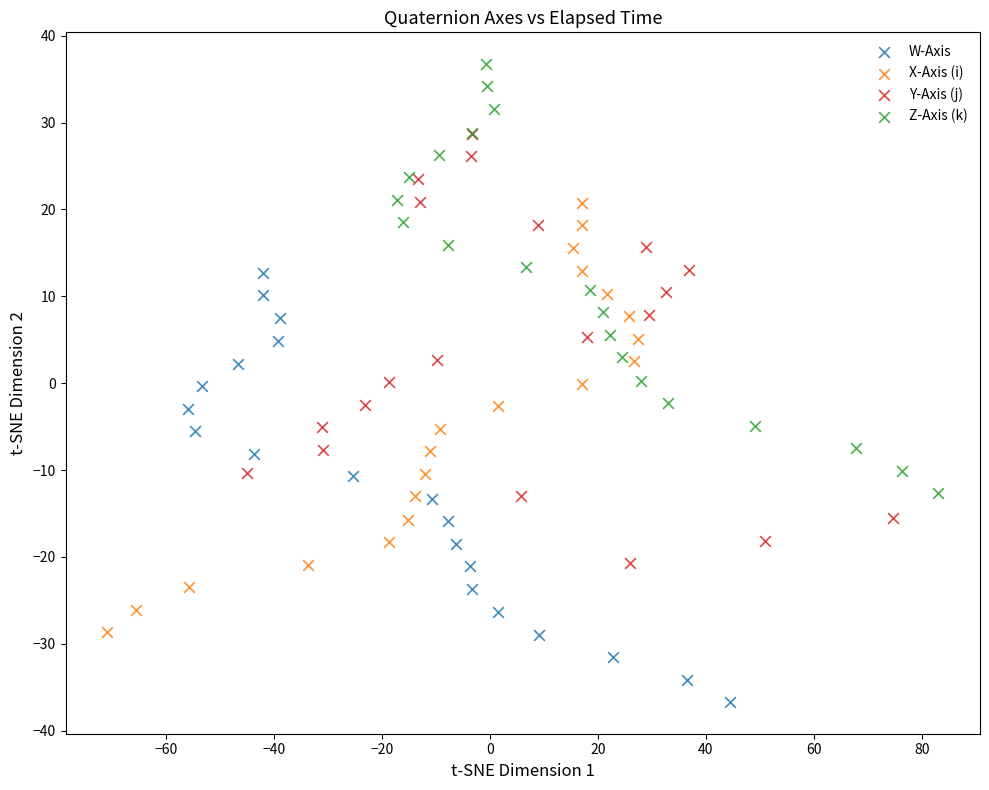

What are all the series names shown in the legend?

W-Axis, X-Axis (i), Y-Axis (j), Z-Axis (k)